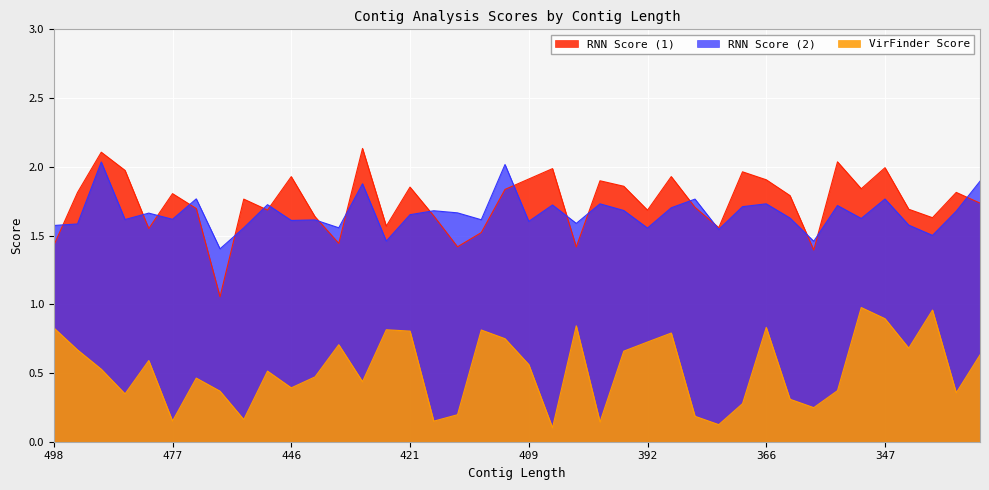

What is the sum of all RNN Score (1) values?

69.6